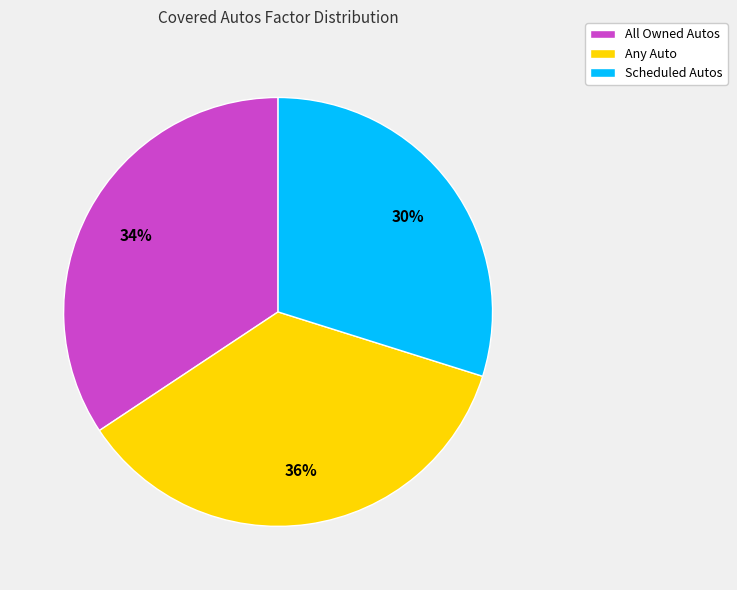

To the nearest percent, what portion does Any Auto represent?

36%